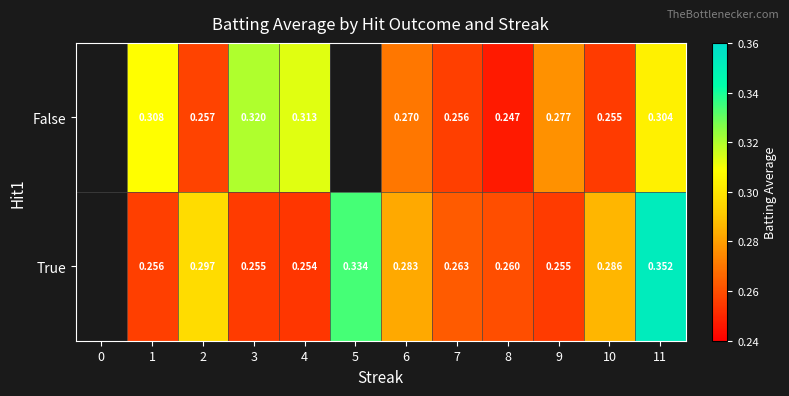

At 3, list the series in order from largest to smallest.

False, True